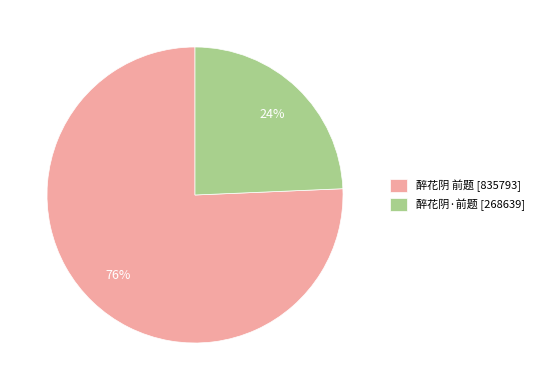

The 醉花阴 前题 slice represents 89% of the pie. True or false?

False